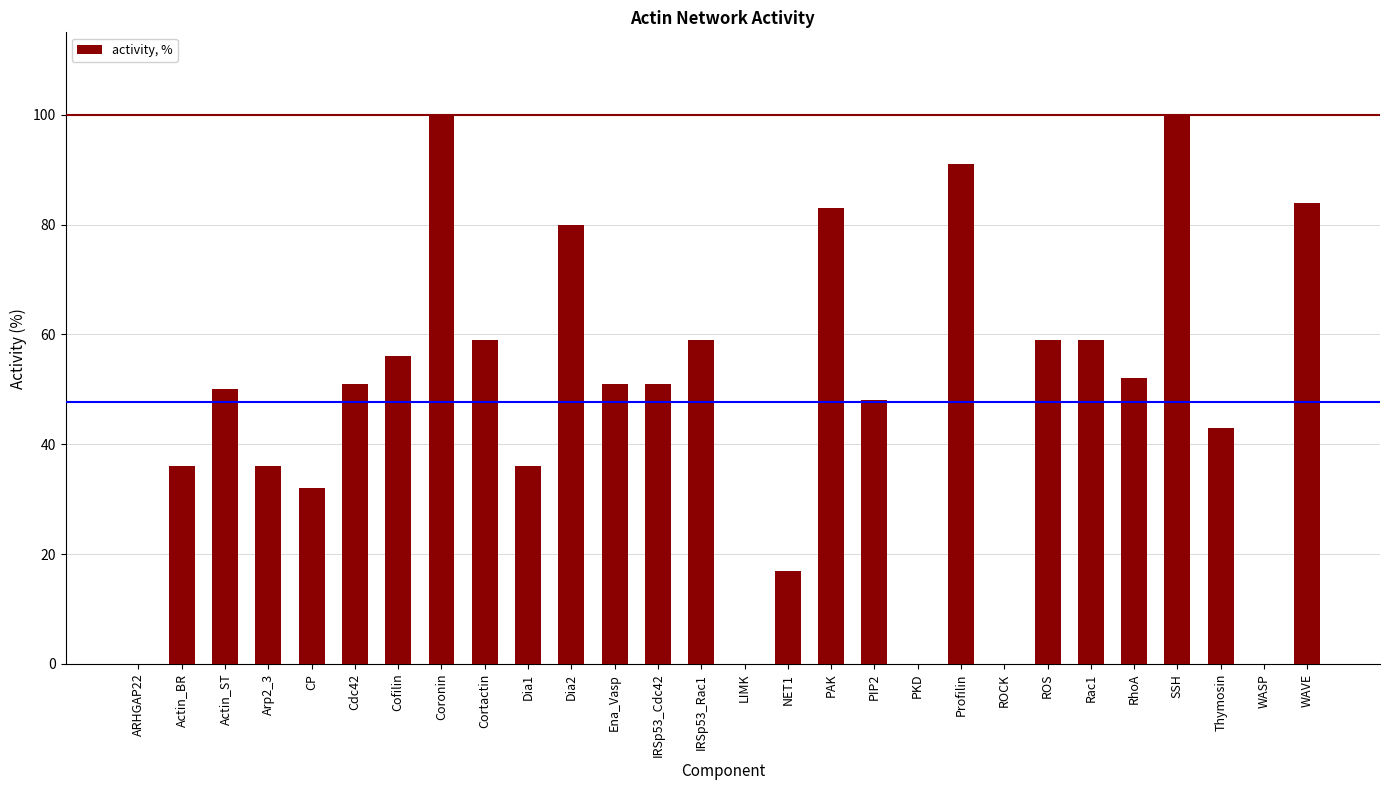

What is the greatest value displayed?

100